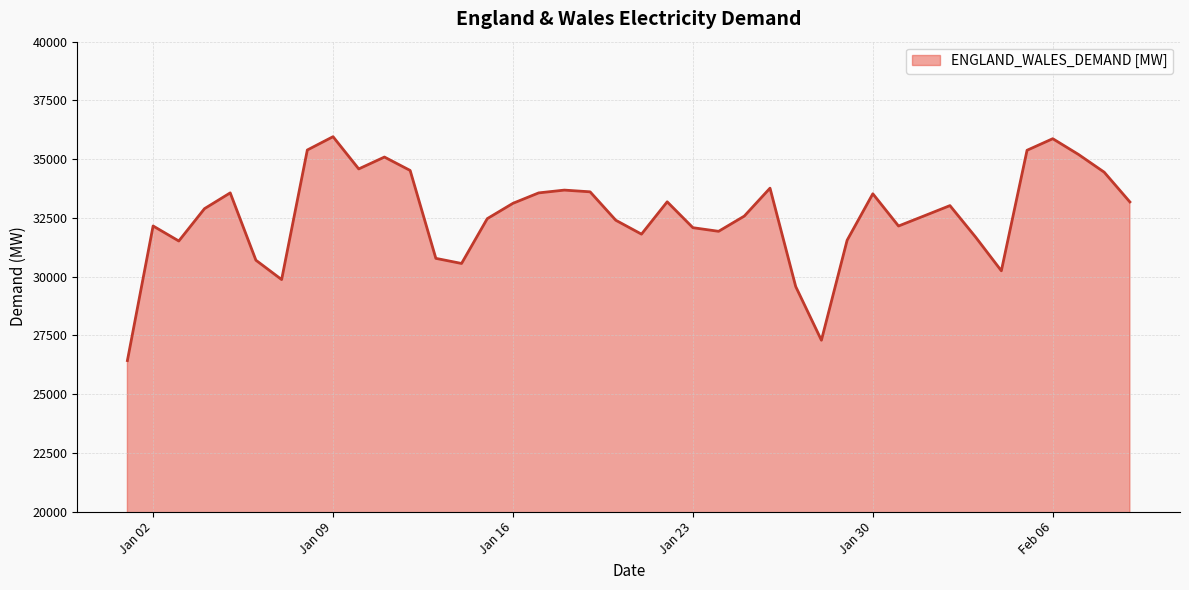

What is the difference between the maximum and minimum values?

9529.3